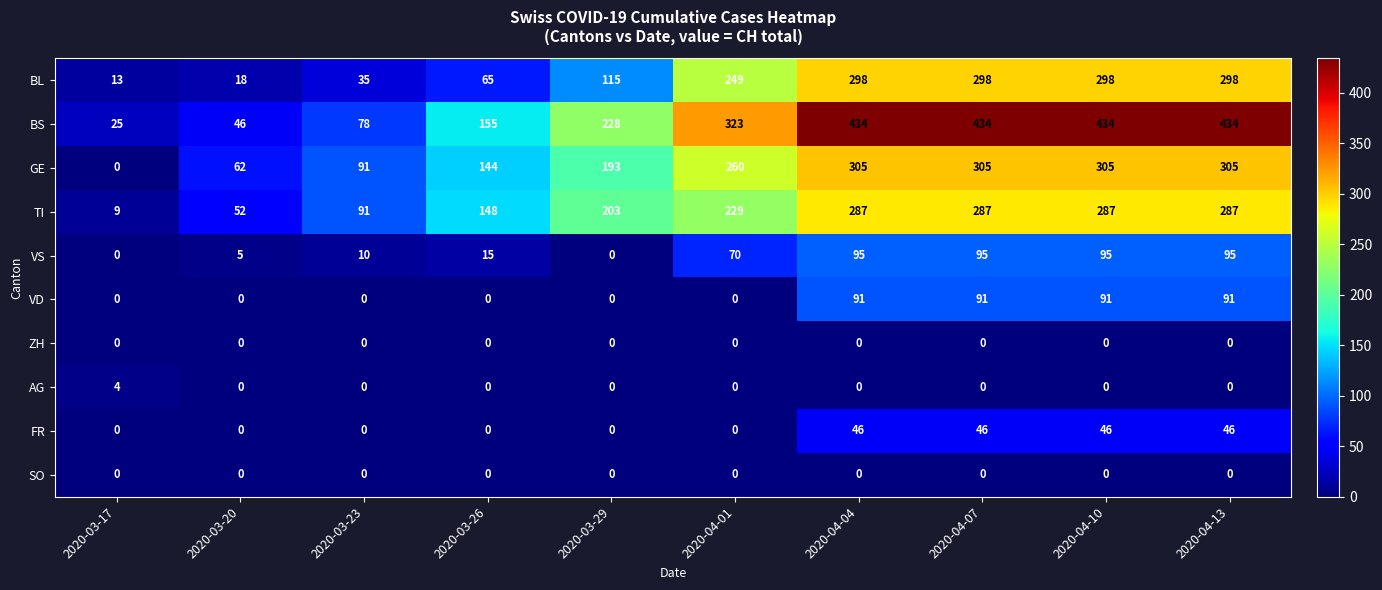

What is the difference between the highest and lowest values at 2020-03-26?

155